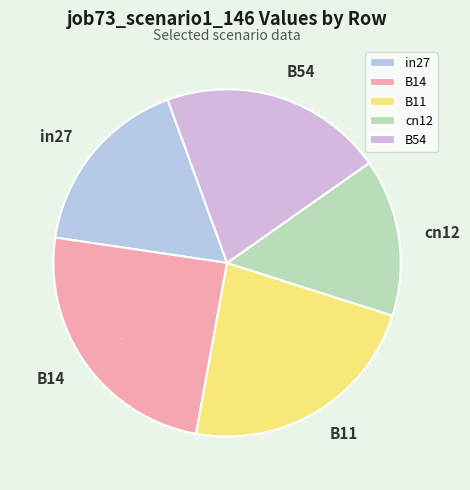

To the nearest percent, what is the difference between the B54 and cn12 slice percentages?

6%